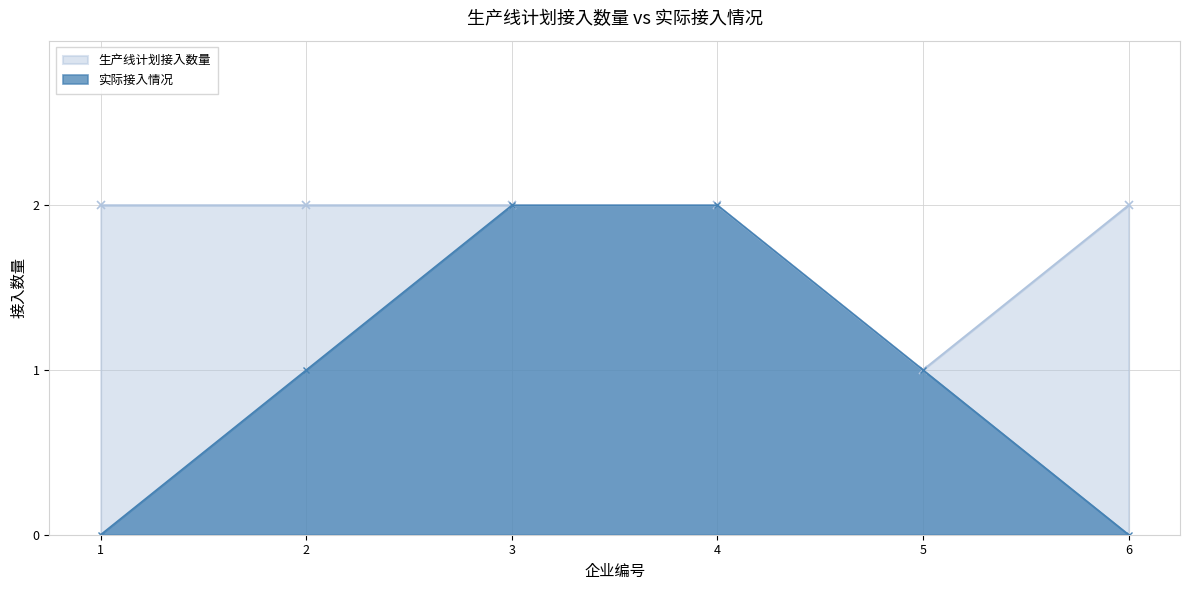

At which category does 生产线计划接入数量 reach its first local valley?

5